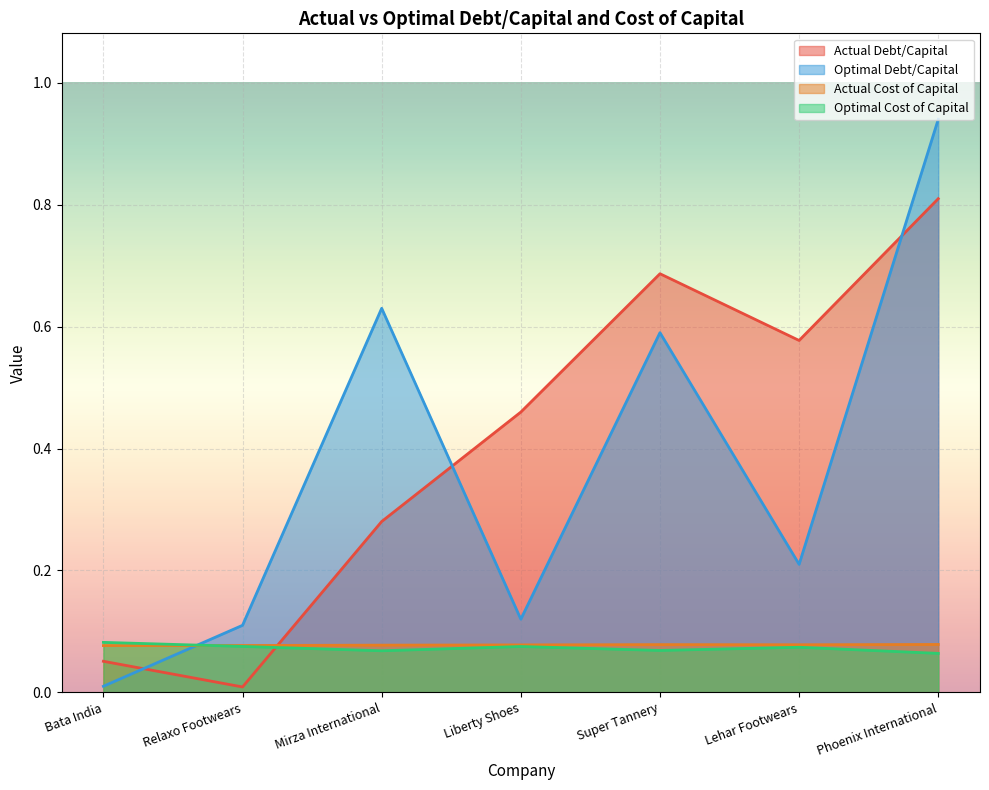

Rank the categories by actual_cost_capital value from highest to lowest.

Phoenix International, Super Tannery, Lehar Footwears, Liberty Shoes, Mirza International, Relaxo Footwears, Bata India